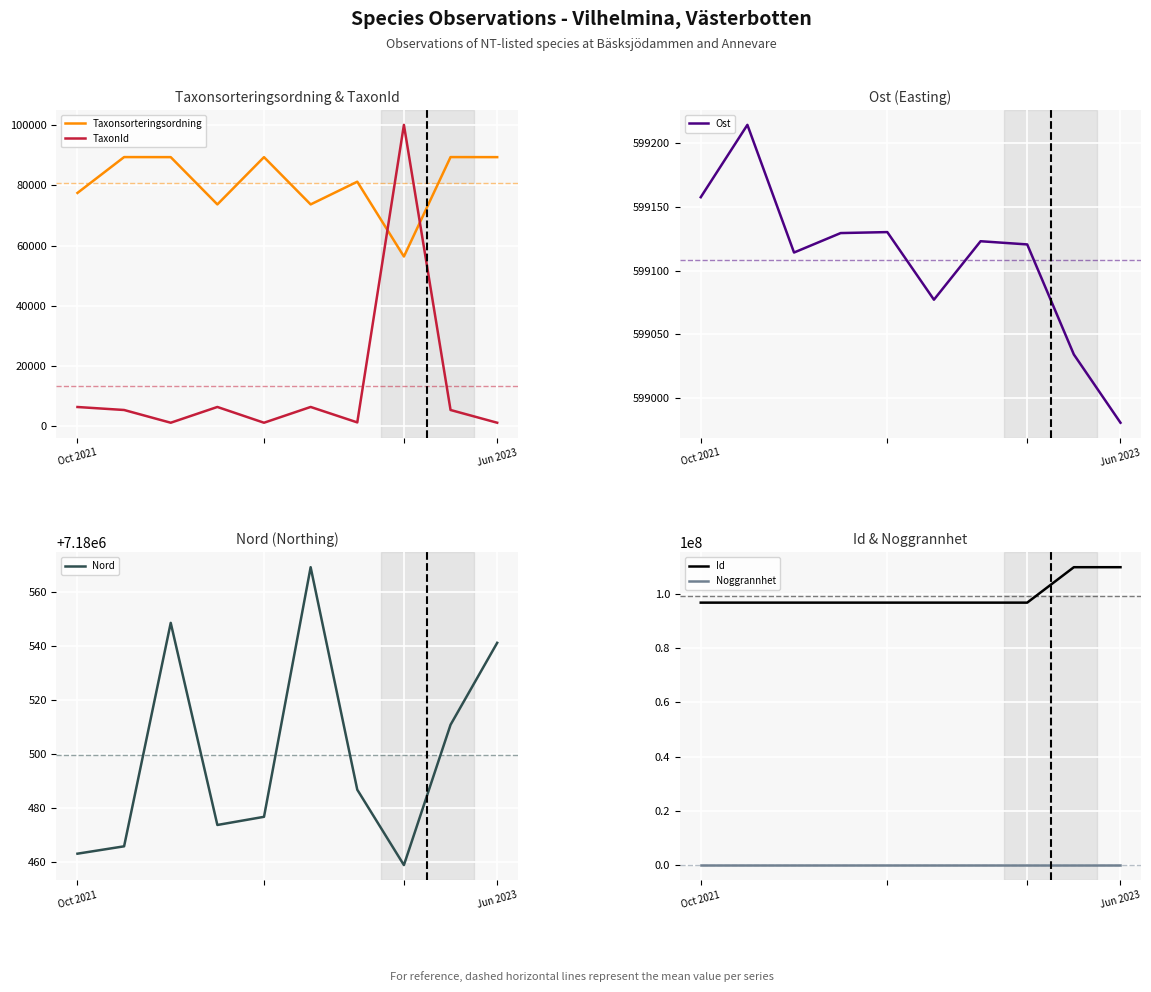

What position from the left is 3?

4